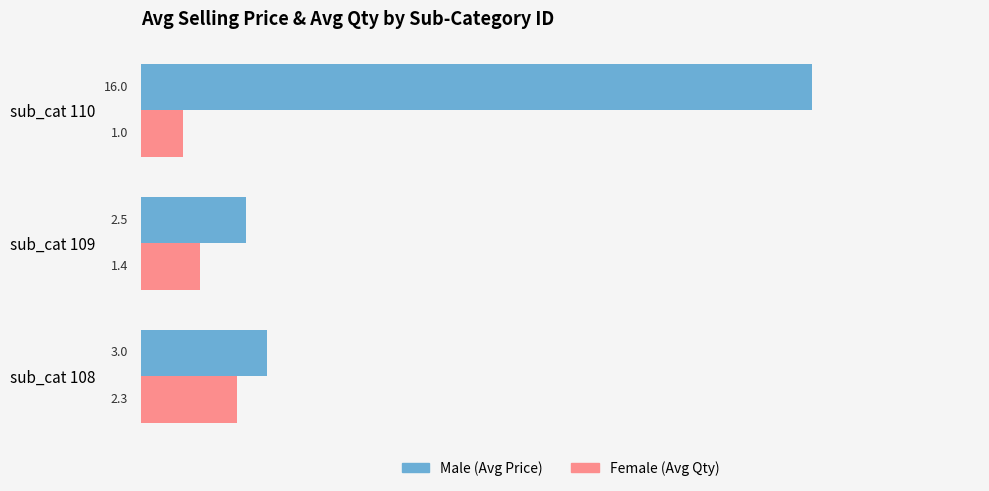

At which category is the sum across all series the highest?

sub_cat 110